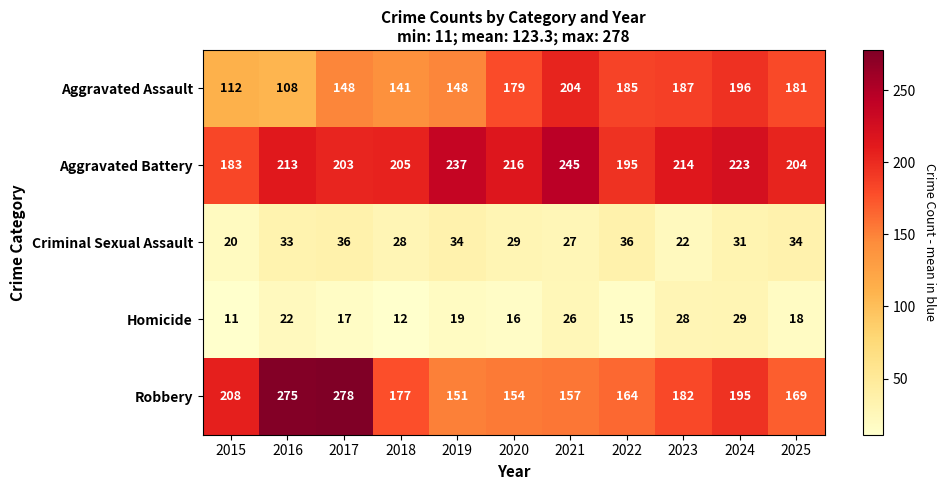

At which label does Robbery first exceed 177?

2015